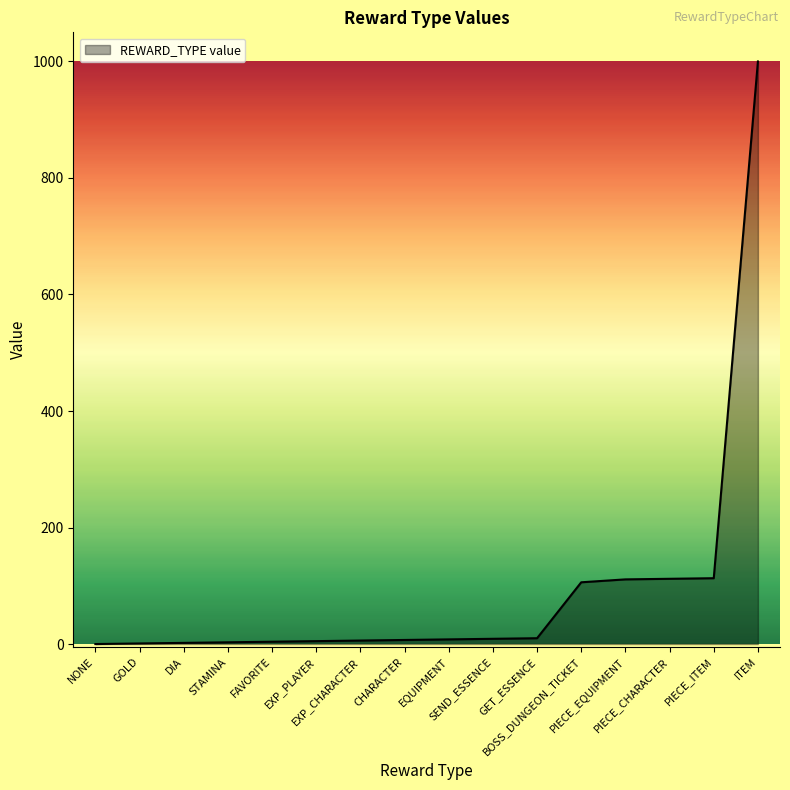

What is the greatest value displayed?

1000